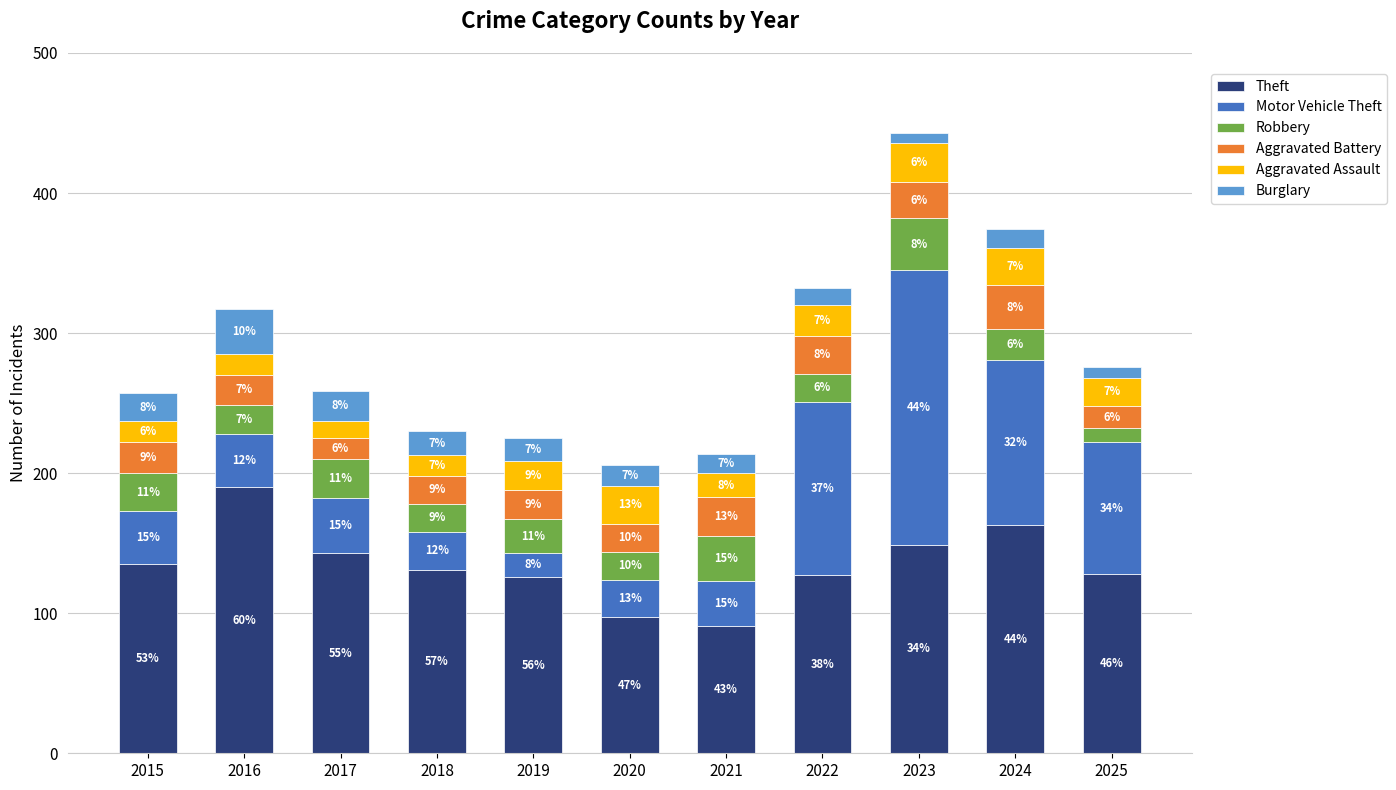

What is the minimum value for Theft?

91